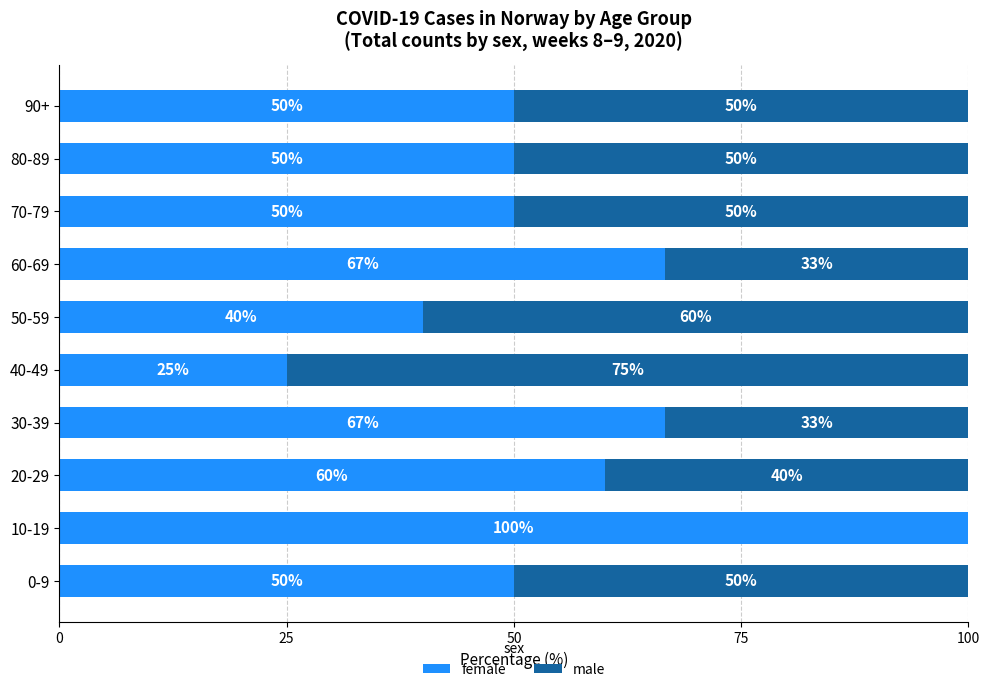

What is the total value across all series at 50-59?

100.0